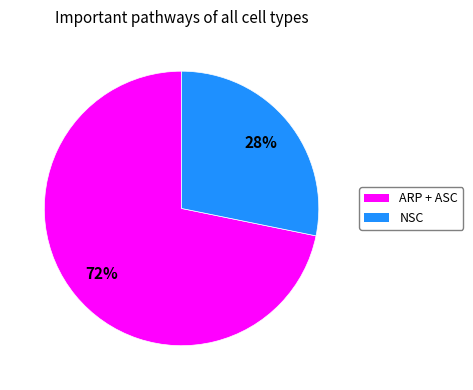

To the nearest percent, what is the average slice percentage?

50%